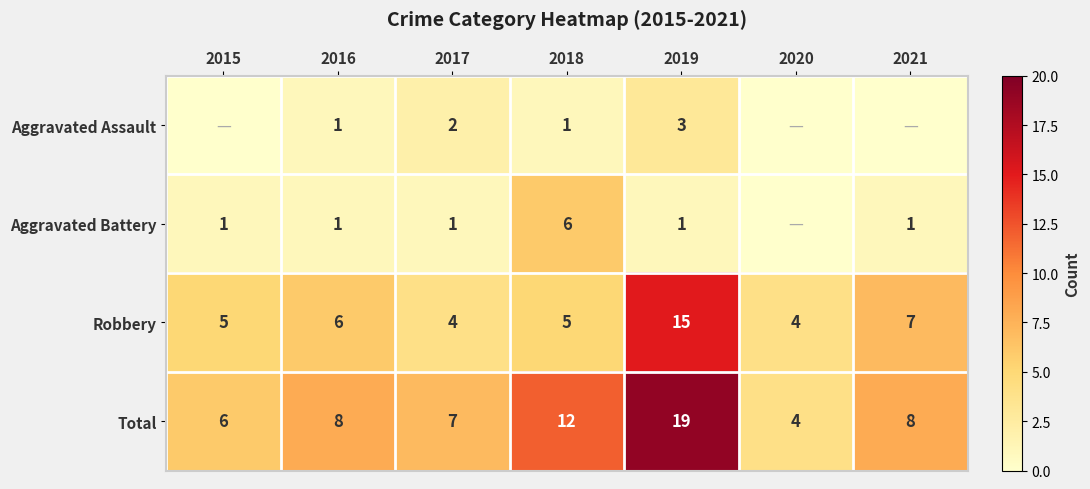

At which label does Robbery reach its peak?

2019